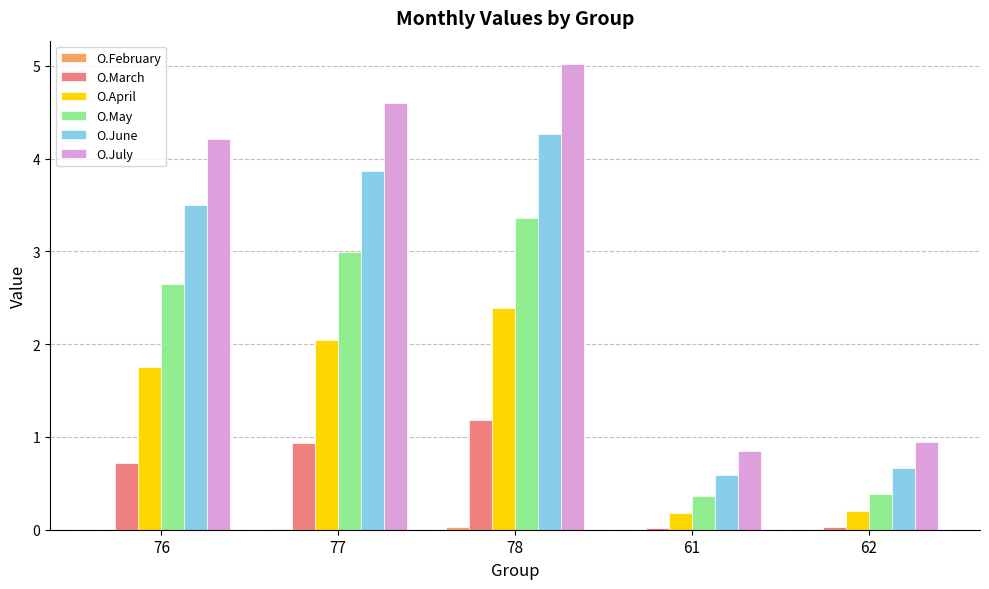

What value does the O.May series have at 78?

3.4